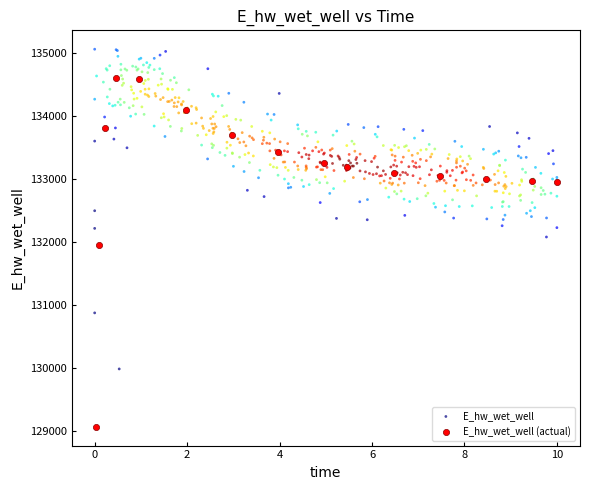

Which series reaches the maximum Y coordinate?

E_hw_wet_well